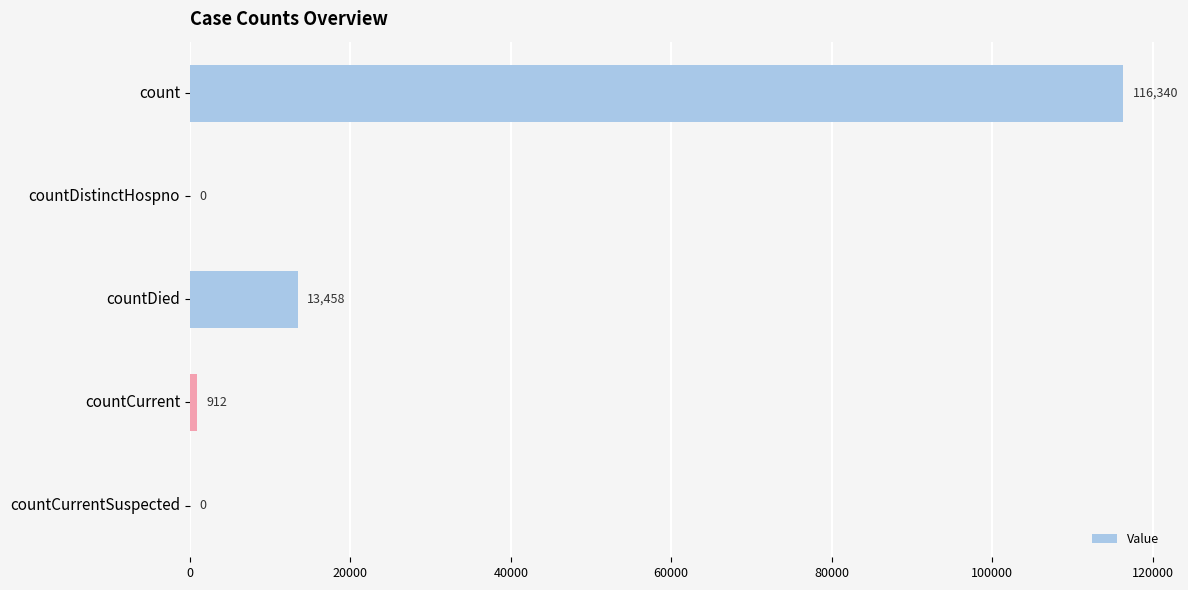

Between countCurrent and countCurrentSuspected, which is larger?

countCurrent